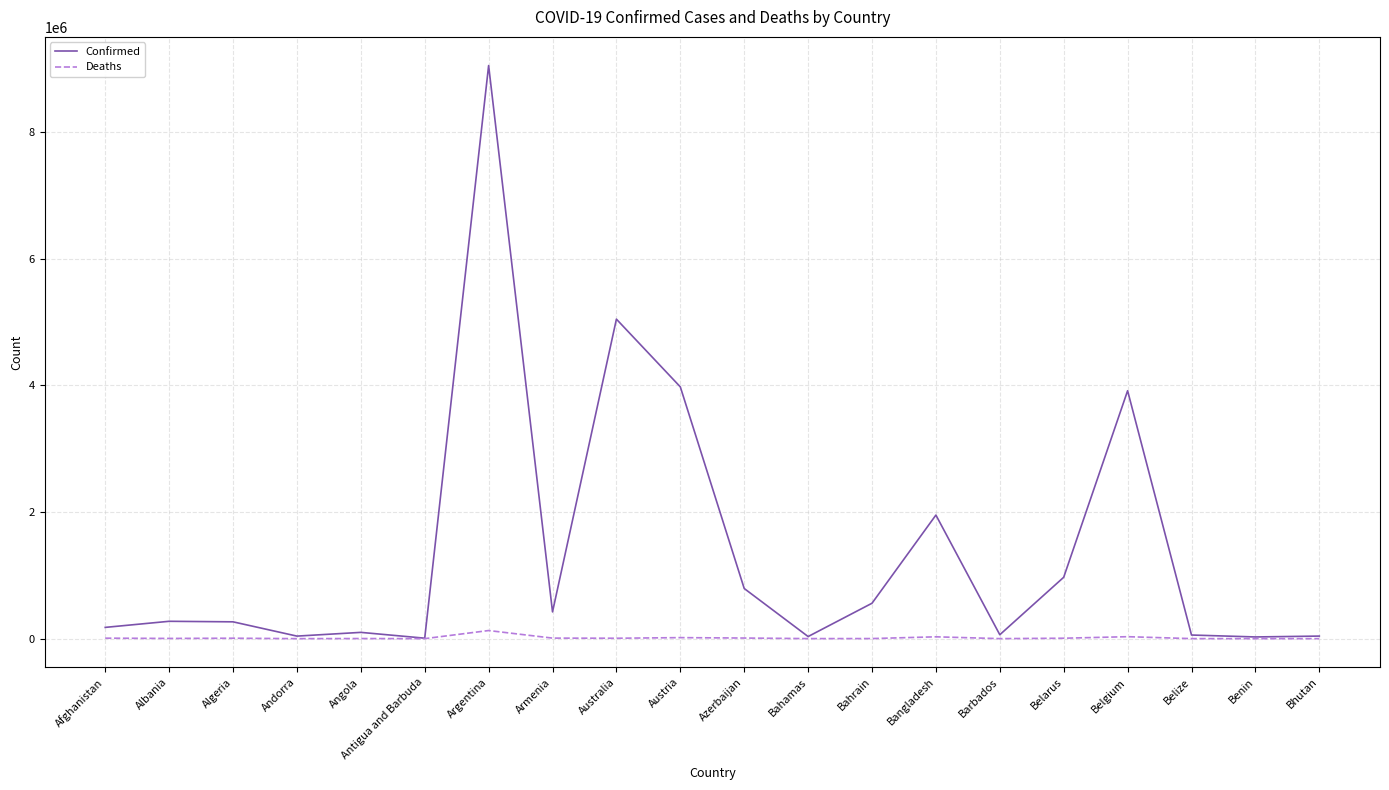

Rank the series at Azerbaijan from lowest to highest value.

Deaths, Confirmed